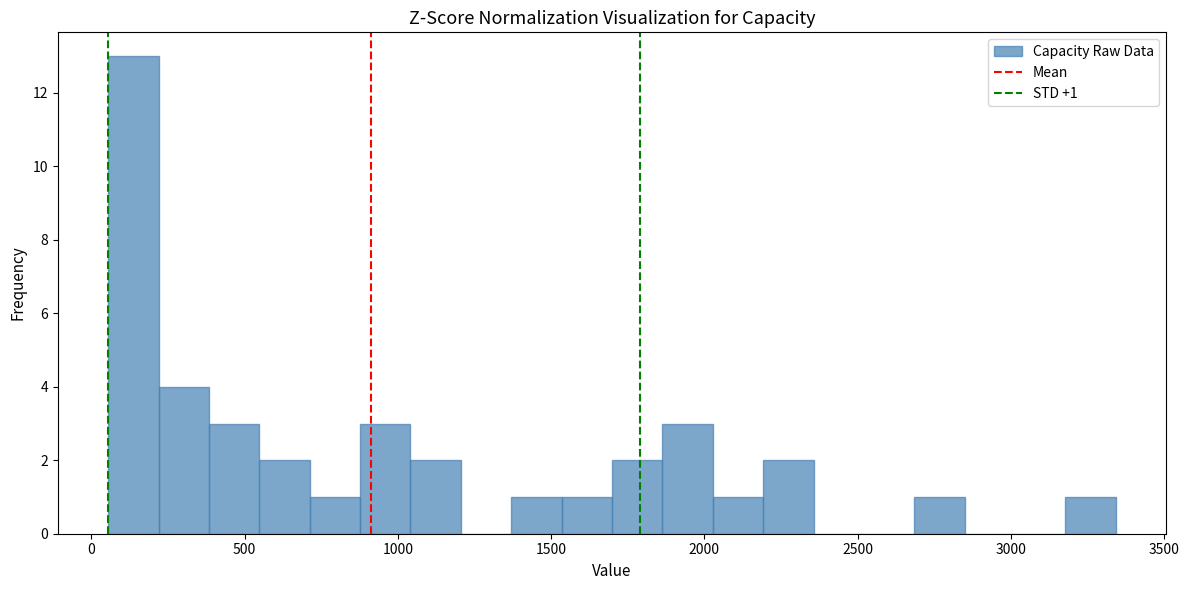

Around what value on the x-axis is the tallest bar? Give the approximate position of its centre, as read against the axis.

150